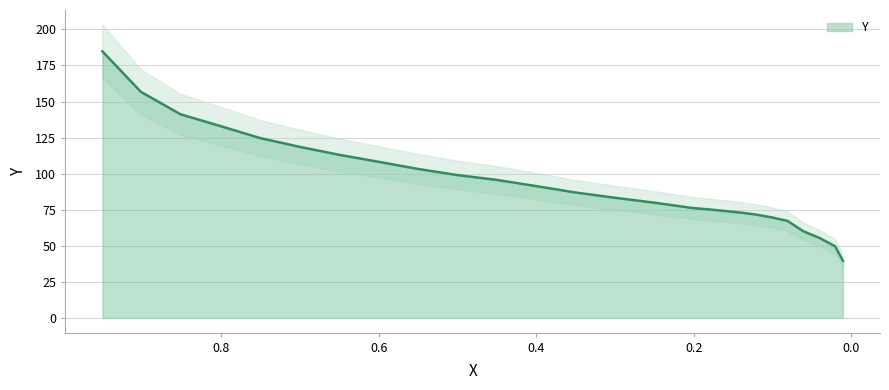

The chart shows a value of 79.9 at 0.2506. True or false?

True